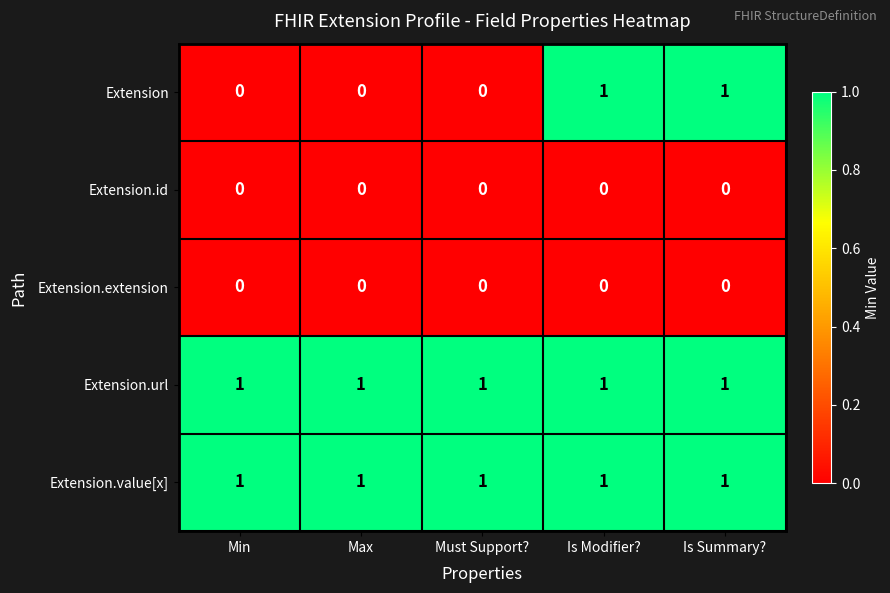

What is the total value across all series at Is Modifier??

3